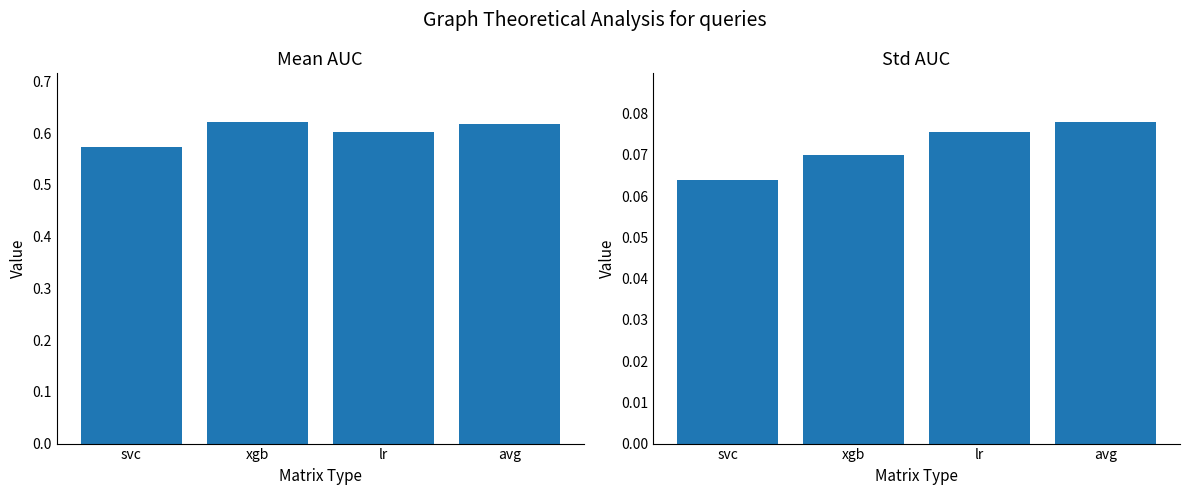

Does the chart contain any negative values?

No